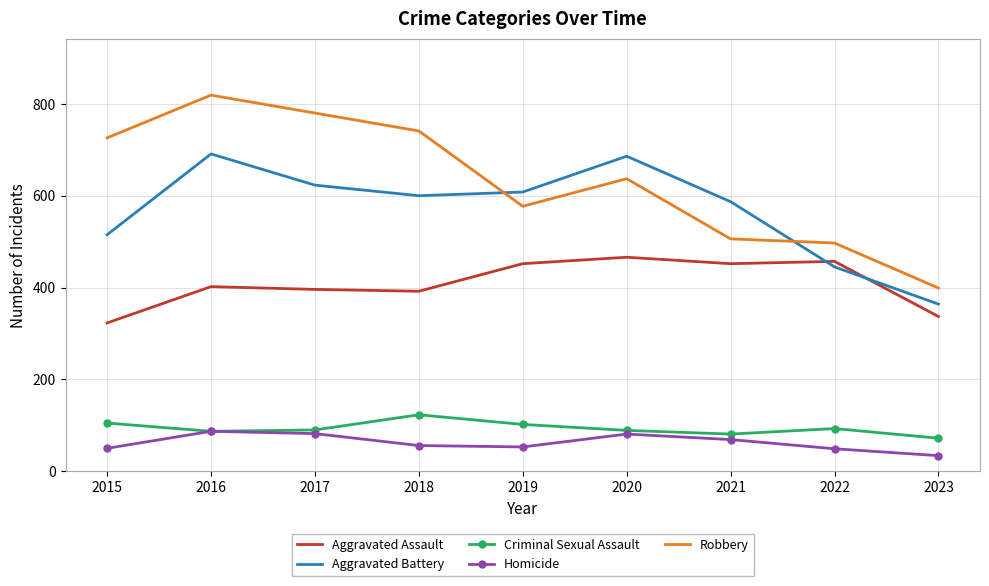

True or false: Criminal Sexual Assault and Robbery cross at least once.

False